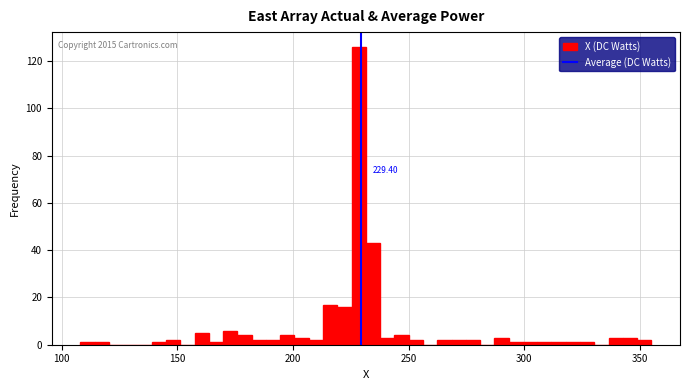

Read against the x-axis, roughly where is the centre of the tallest bar?

230